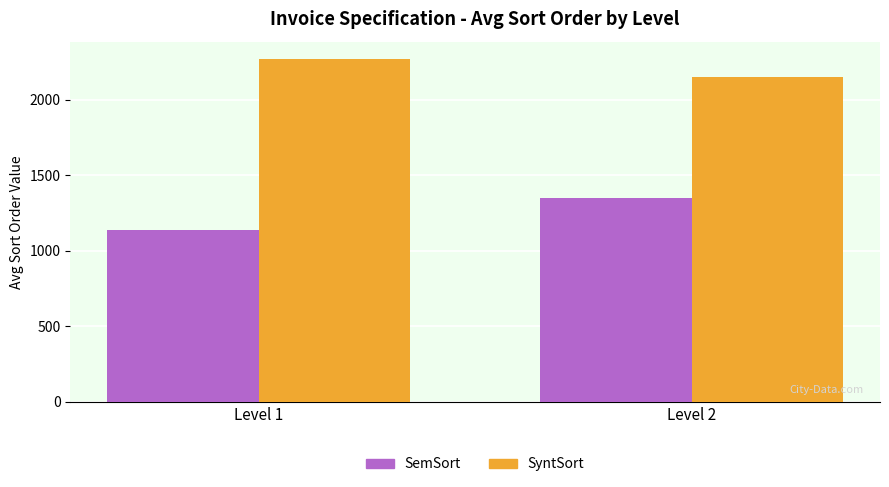

Reading left to right, extract all data points from this chart.

SemSort: 1138	1347
SyntSort: 2271	2151